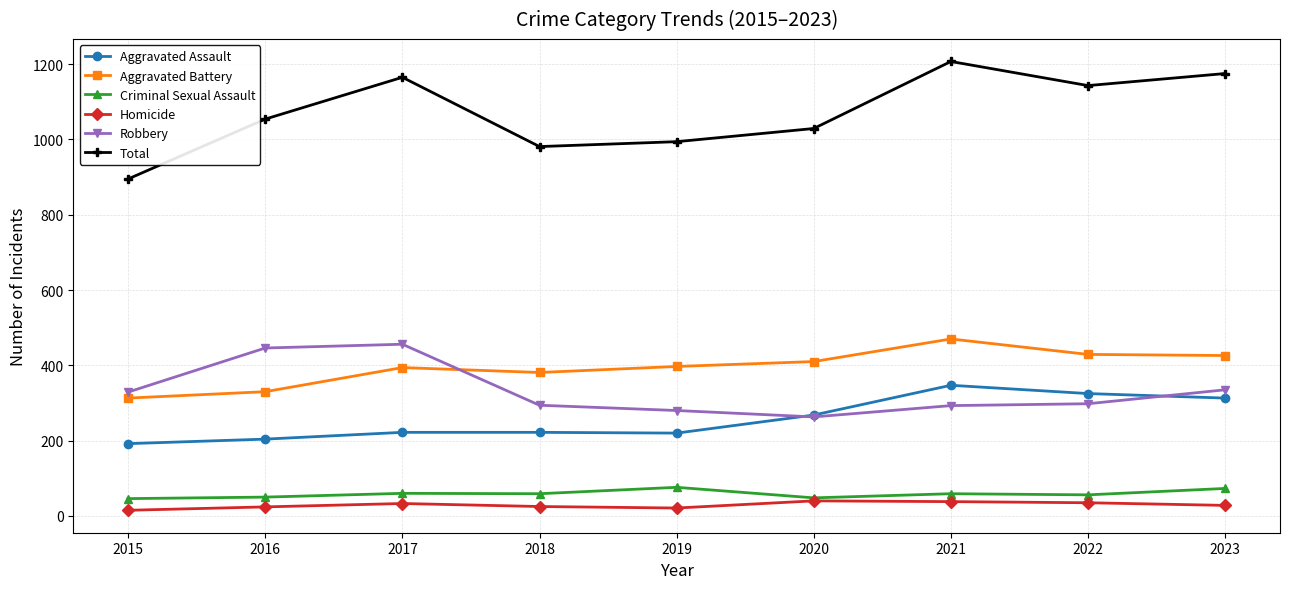

What value does the Criminal Sexual Assault series have at 2020?

48